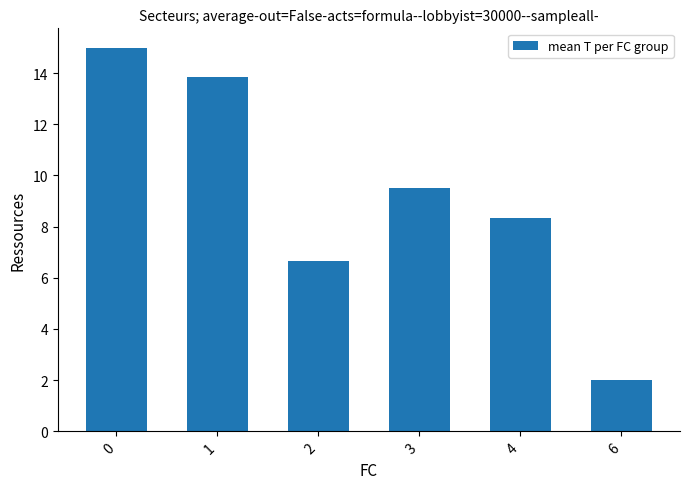

Approximately how many times larger is the value at 6 compared to 4?

0.2